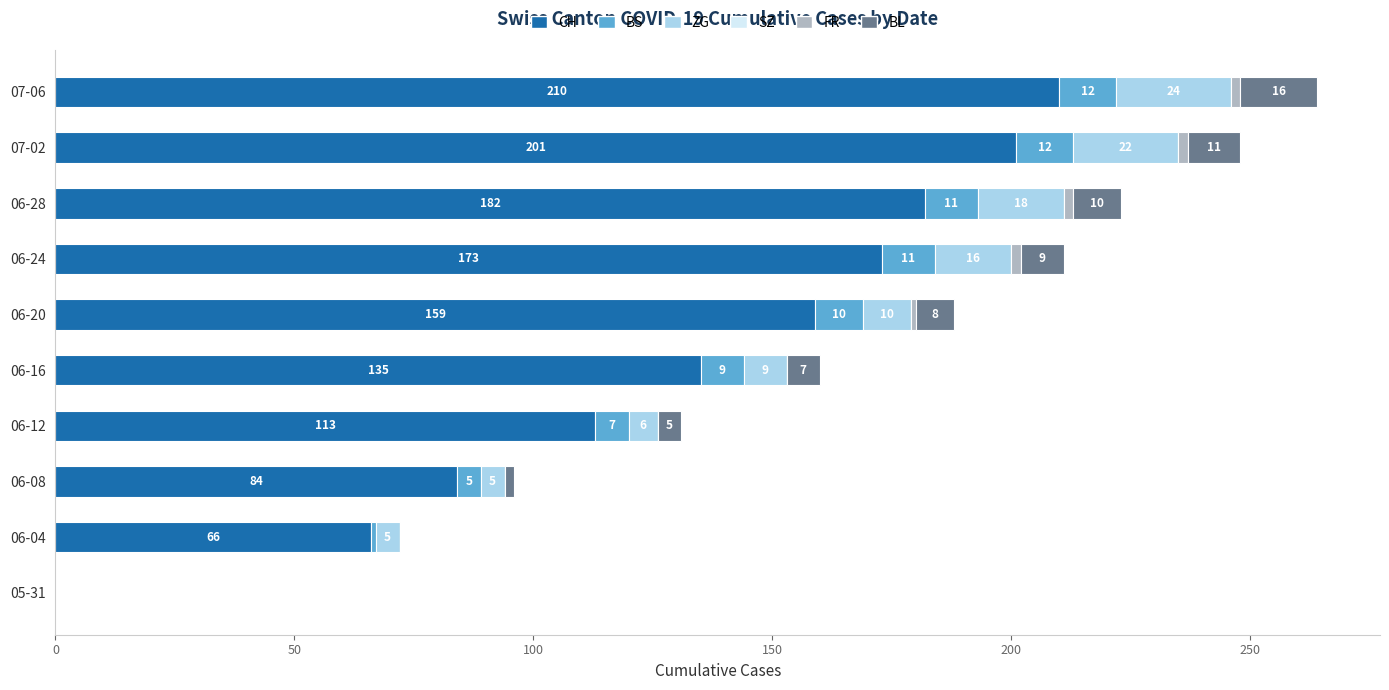

The value of CH at 06-20 is 159. True or false?

True